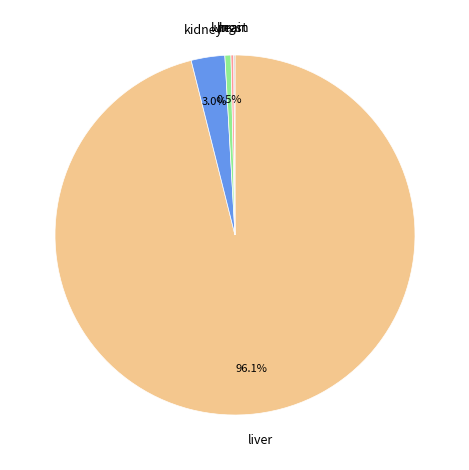

Is there a majority slice in this chart?

Yes